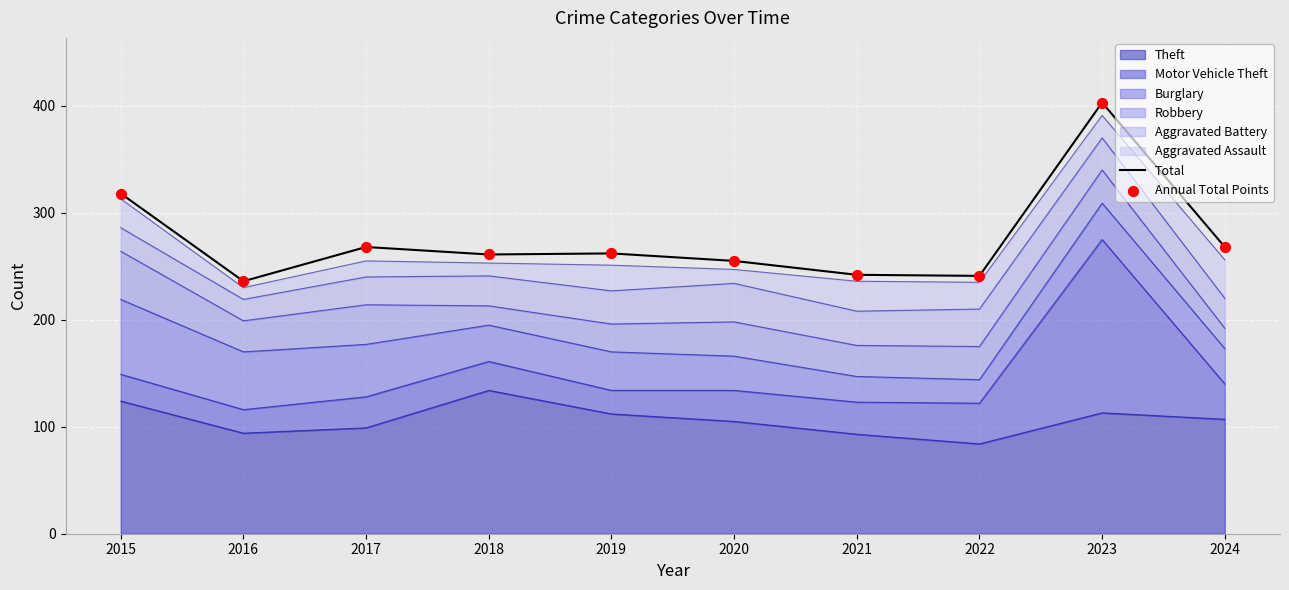

Which series has the largest Y range (max minus min)?

Total